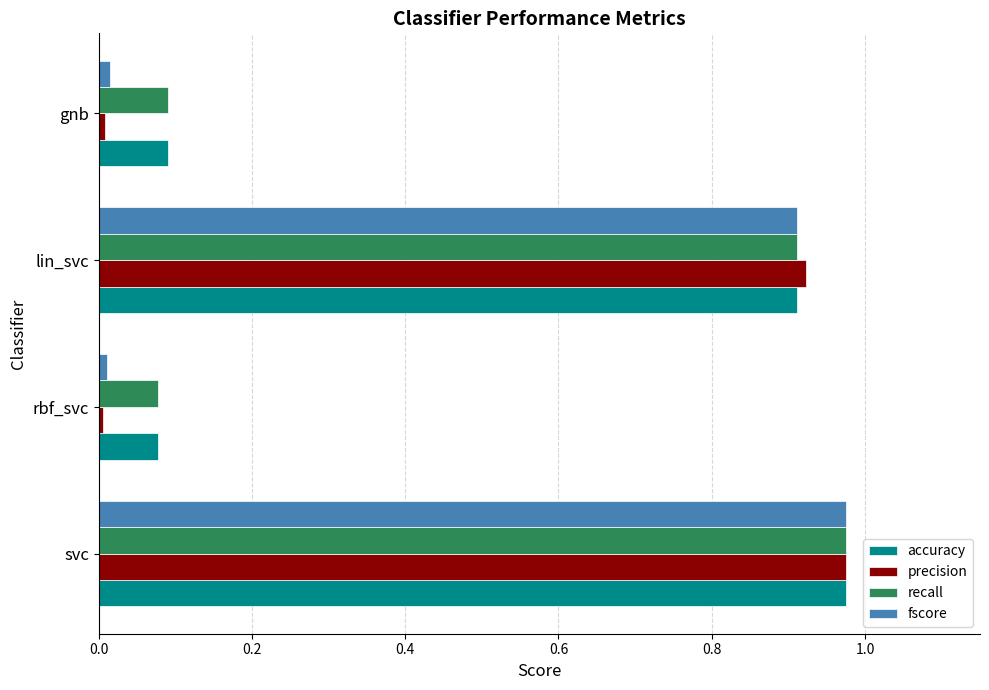

Count the number of categories in the chart.

4